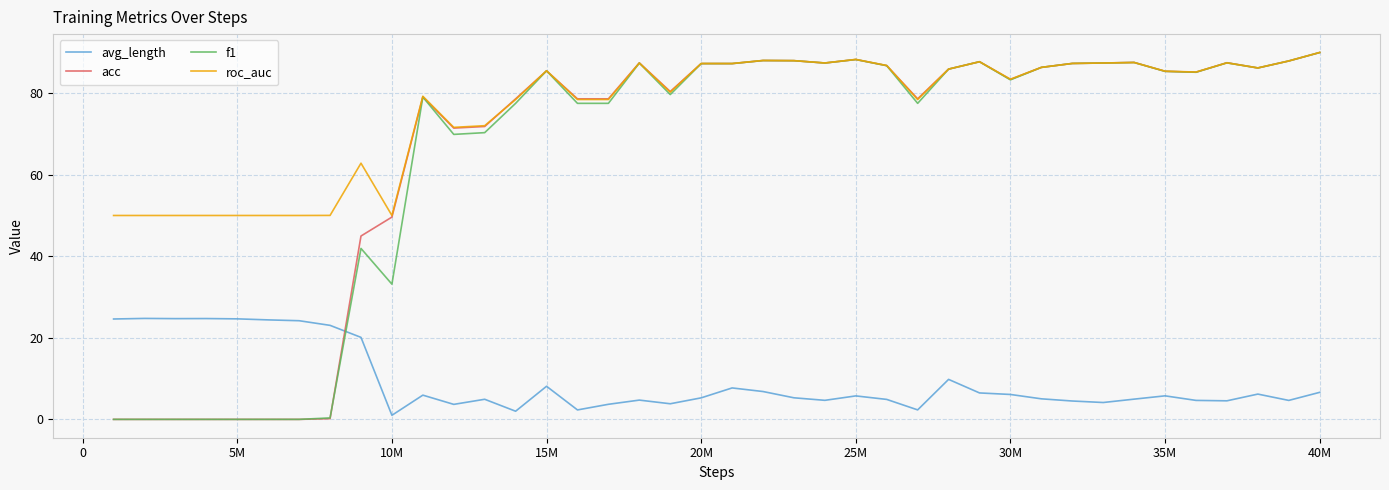

What is the greatest value displayed?

90.0